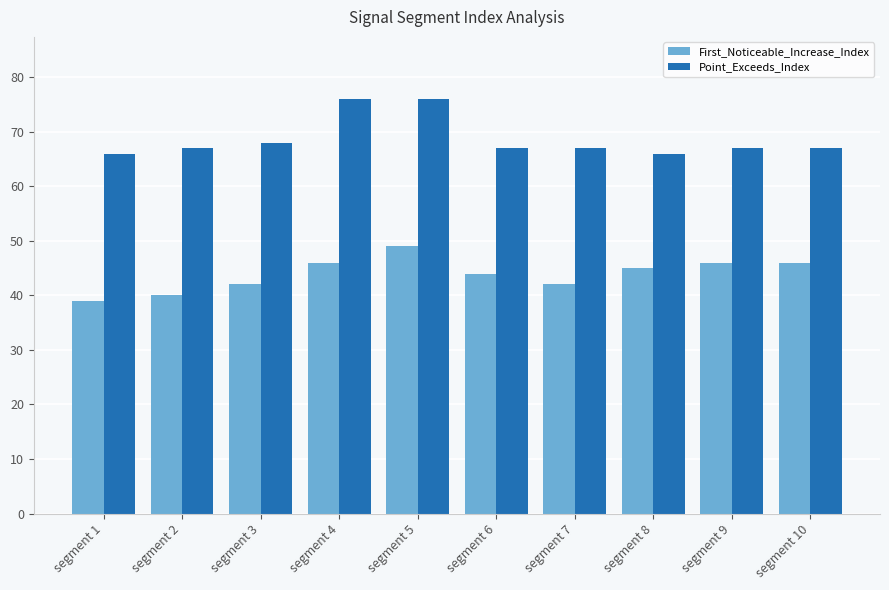

Rank the series by their maximum value, from lowest to highest.

First_Noticeable_Increase_Index, Point_Exceeds_Index